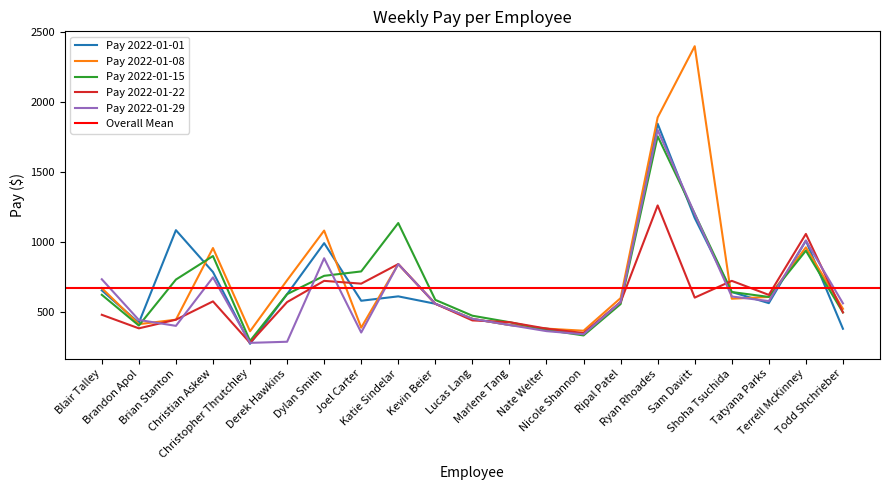

Is the value of Pay 2022-01-08 at Dylan Smith greater than the value of Pay 2022-01-22 at Brian Stanton?

Yes